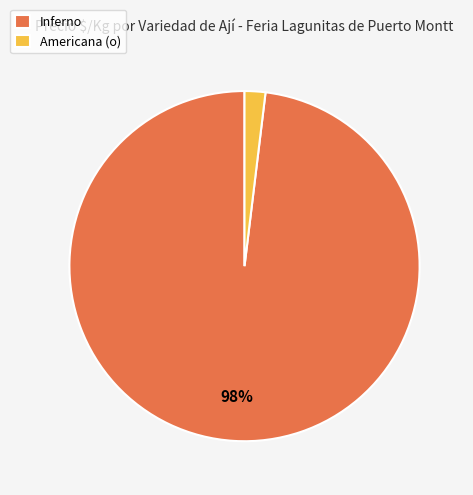

Does Americana (o) represent more than half of the total?

No